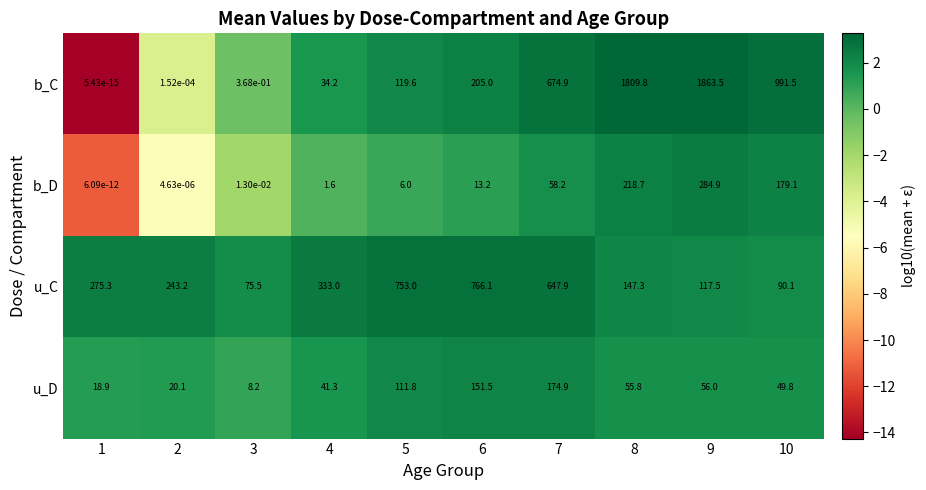

Which series has the largest range (max minus min)?

b_C